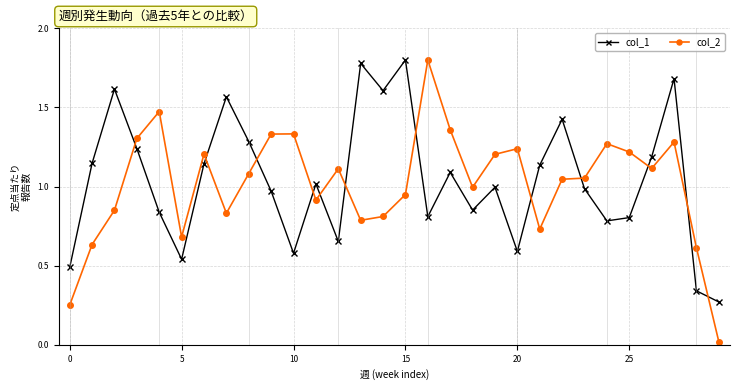

True or false: col_1 has more than 1 points higher than both neighbors.

True